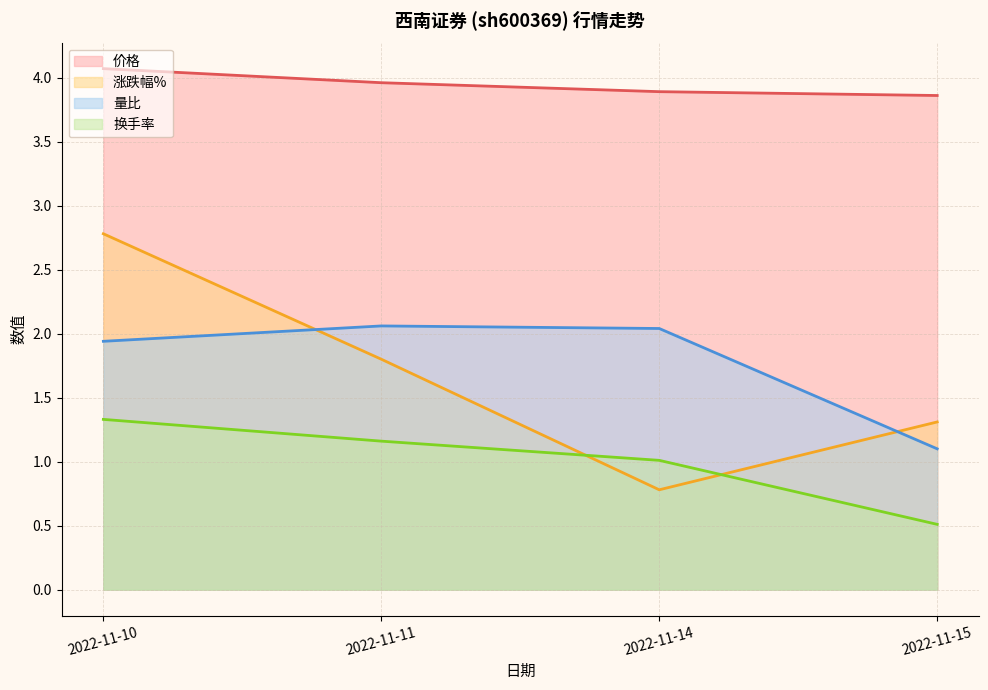

Reading right to left, transcribe all the data shown in this chart.

价格: 3.9	3.9	4.0	4.1
涨跌幅%: 1.3	0.8	1.8	2.8
量比: 1.1	2.0	2.1	1.9
换手率: 0.5	1.0	1.2	1.3